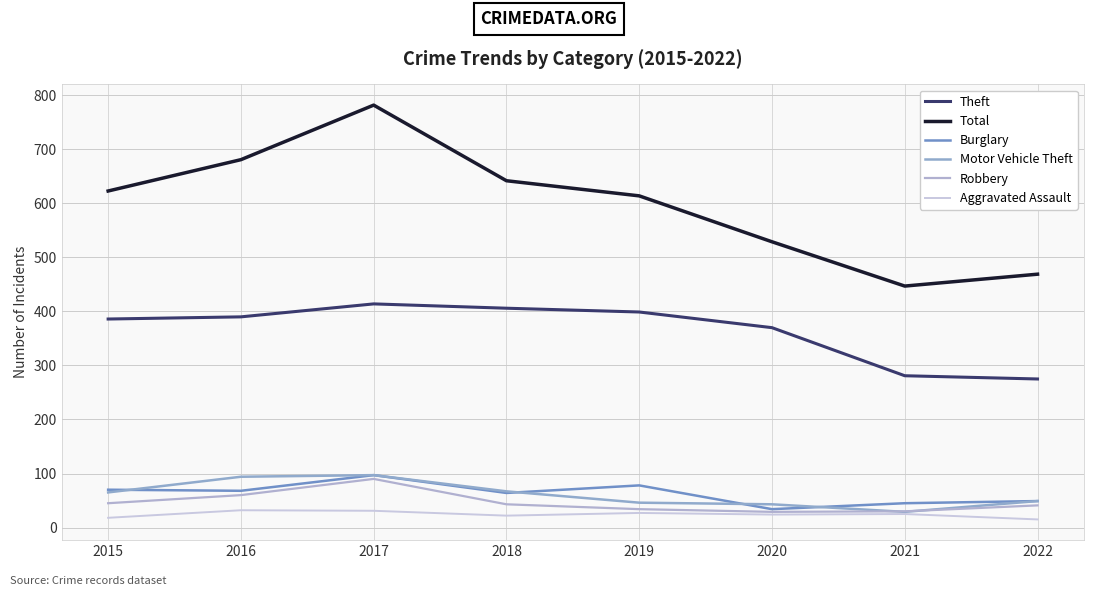

What is the total value across all series at 2021?

857